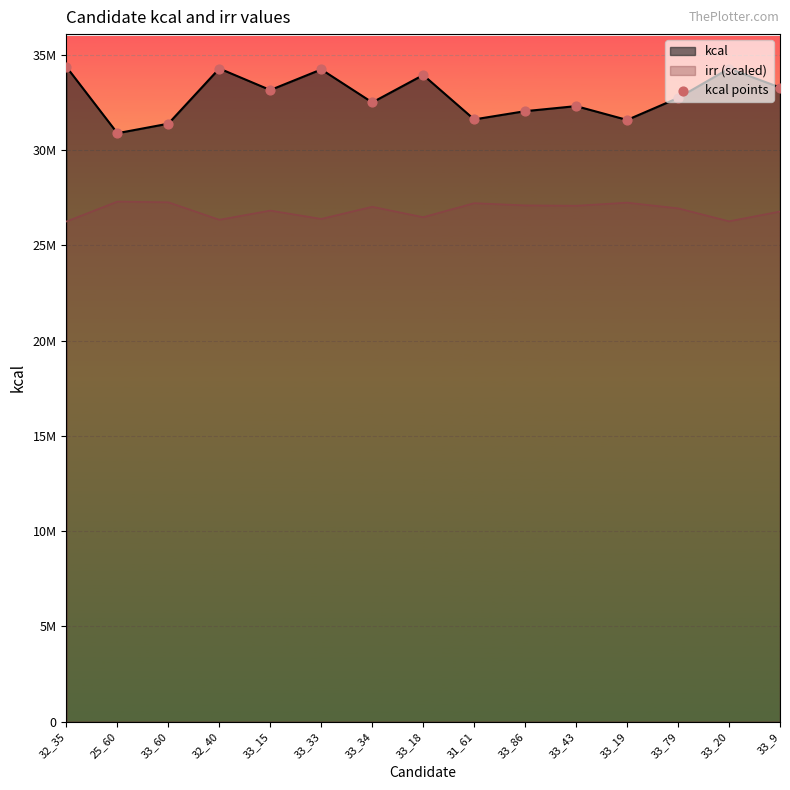

What is the change in value from 33_33 to 33_9?

-948340.3